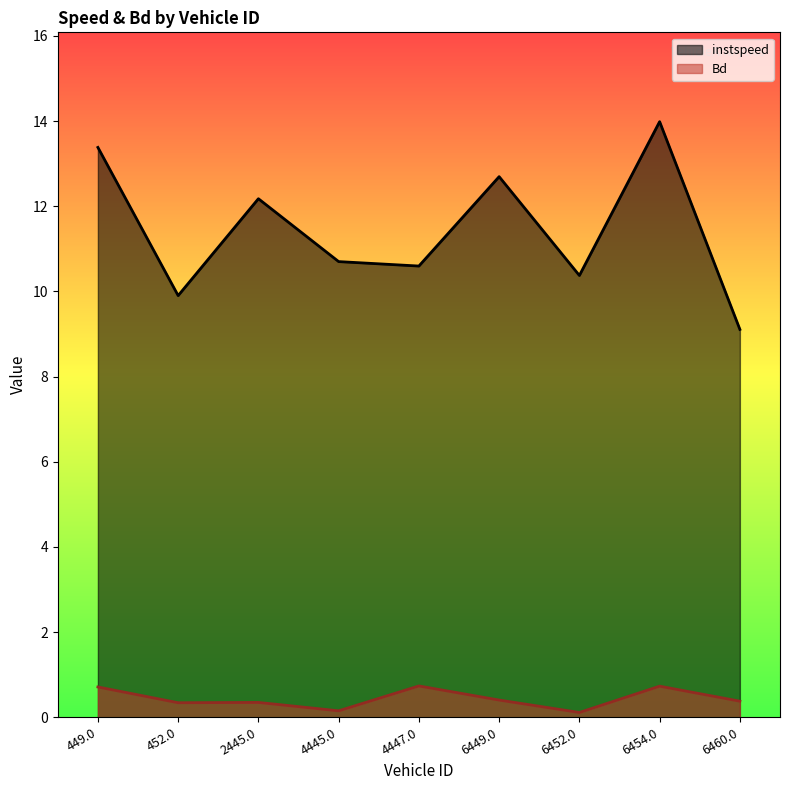

Which series has the largest total across all categories?

instspeed